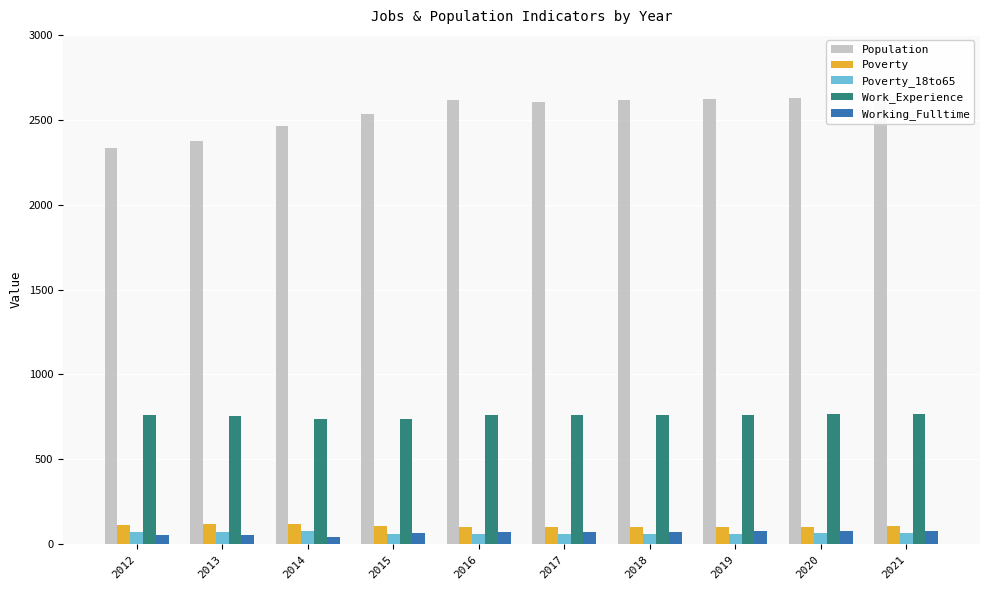

At 2016, list the series in order from smallest to largest.

Poverty_18to65, Working_Fulltime, Poverty, Work_Experience, Population